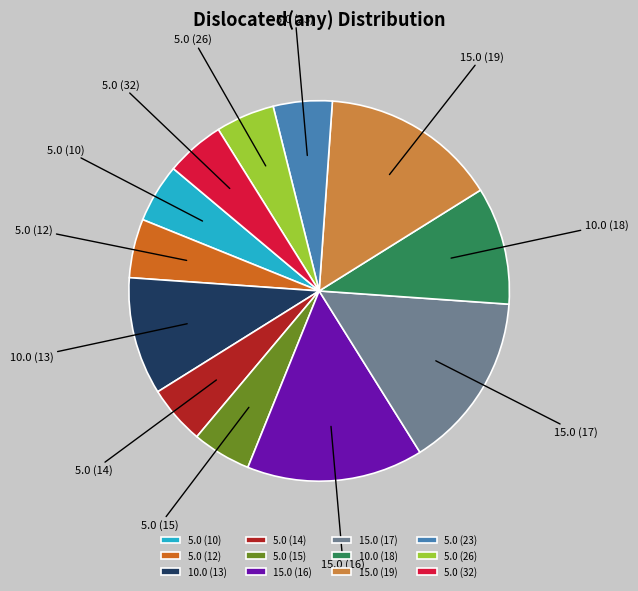

How many segments does this pie chart have?

12